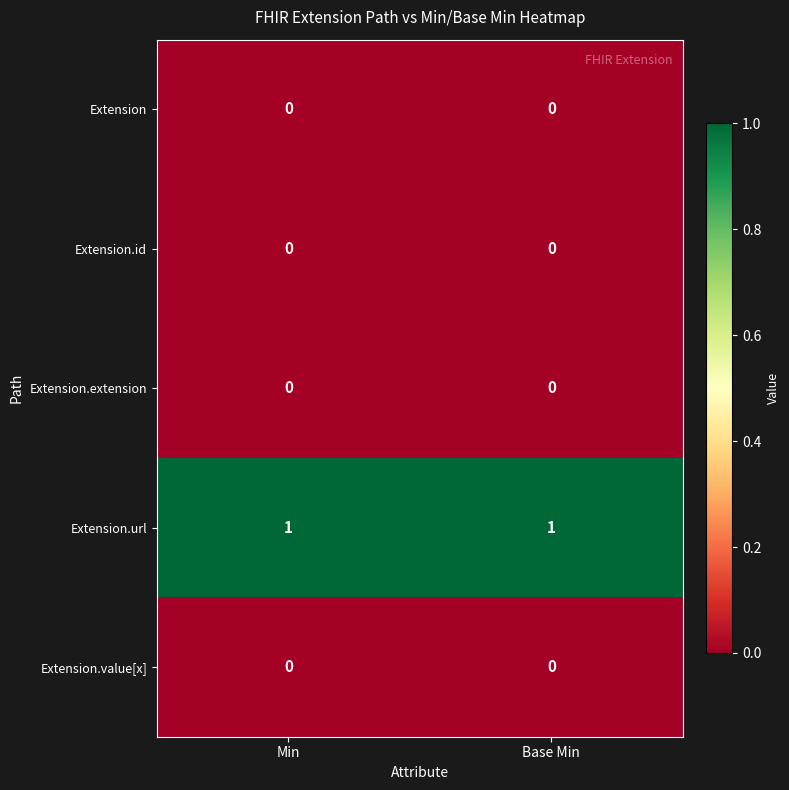

The Extension.id series shows 0 at Base Min. True or false?

True